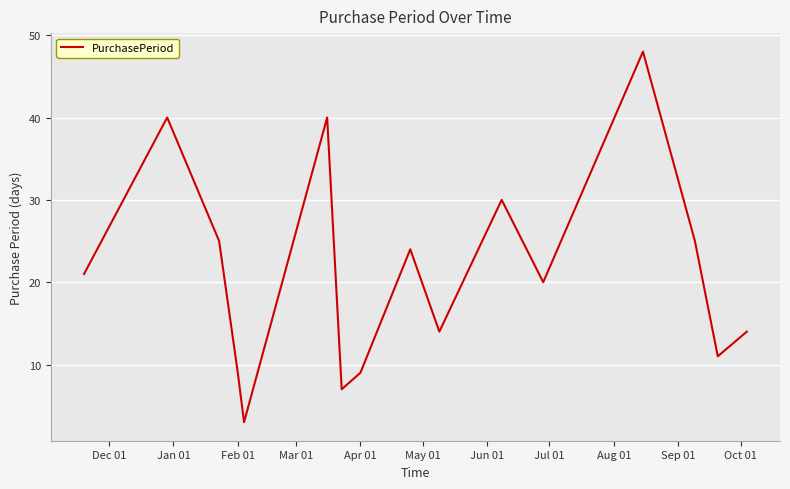

How many lines are shown in the chart?

1